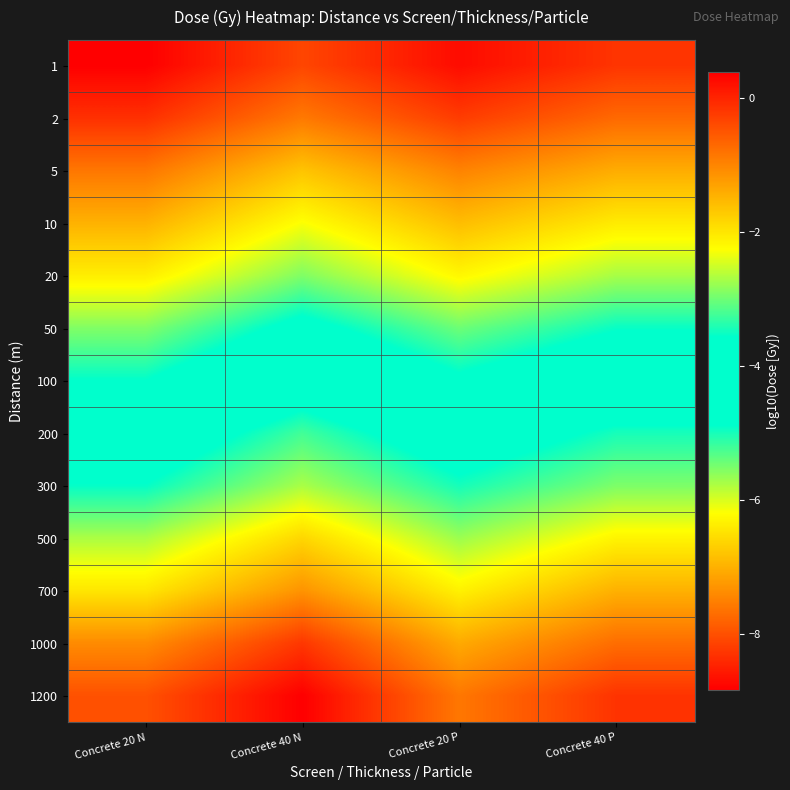

Rank the series by their maximum value, from highest to lowest.

1, 2, 5, 10, 20, 50, 100, 200, 300, 500, 700, 1000, 1200